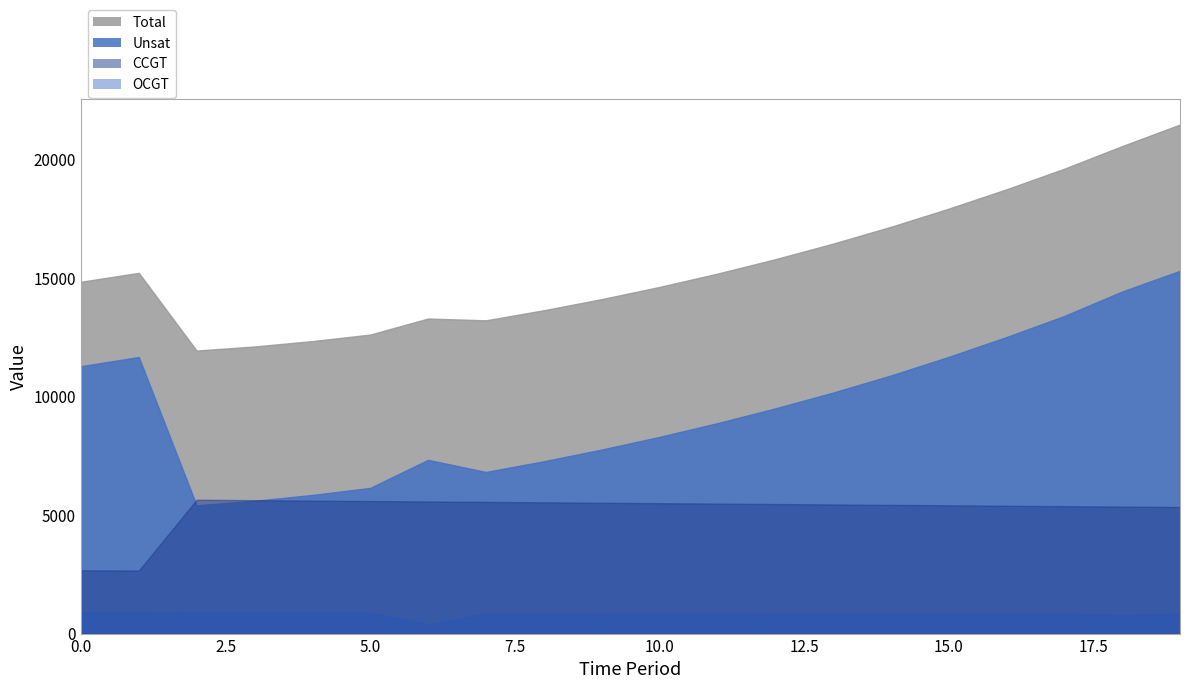

Reading left to right, list all the values displayed in this chart.

CCGT: 0=2668	1=2659	2=5643	3=5625	4=5607	5=5589	6=5571	7=5553	8=5535	9=5517	10=5499	11=5481	12=5463	13=5445	14=5427	15=5409	16=5391	17=5374	18=5356	19=5338
OCGT: 0=893	1=890	2=883	3=883	4=880	5=876	6=386	7=841	8=832	9=826	10=824	11=824	12=828	13=836	14=842	15=842	16=839	17=835	18=777	19=828
Unsat: 0=11275	1=11662	2=5408	3=5598	4=5846	5=6143	6=7327	7=6815	8=7266	9=7759	10=8293	11=8872	12=9493	13=10161	14=10882	15=11666	16=12504	17=13393	18=14424	19=15299
Total: 0=14836	1=15211	2=11934	3=12106	4=12333	5=12608	6=13284	7=13209	8=13633	9=14102	10=14616	11=15177	12=15784	13=16442	14=17151	15=17917	16=18734	17=19602	18=20557	19=21465